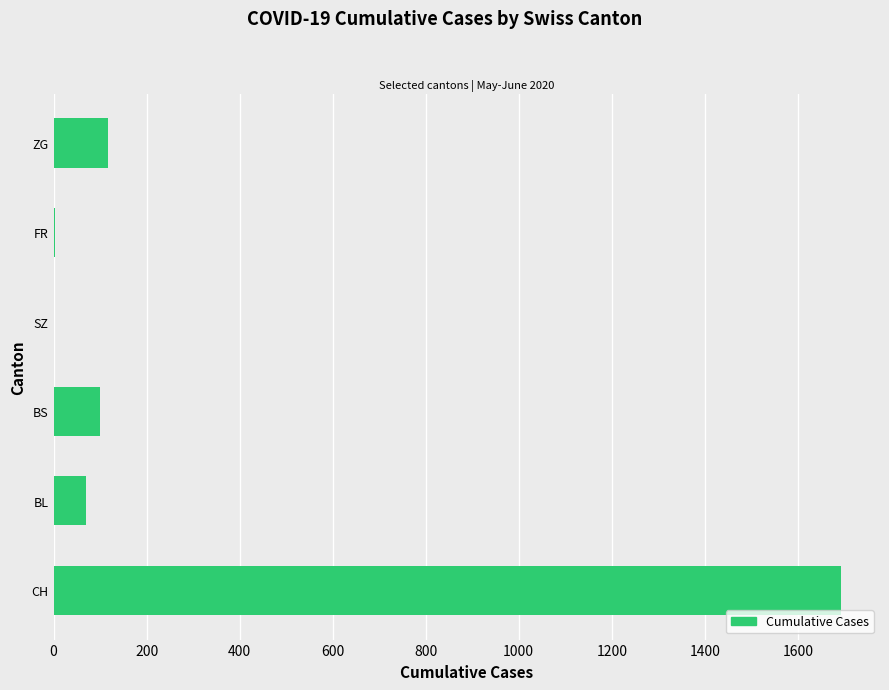

True or false: the data shows 117 at ZG.

True